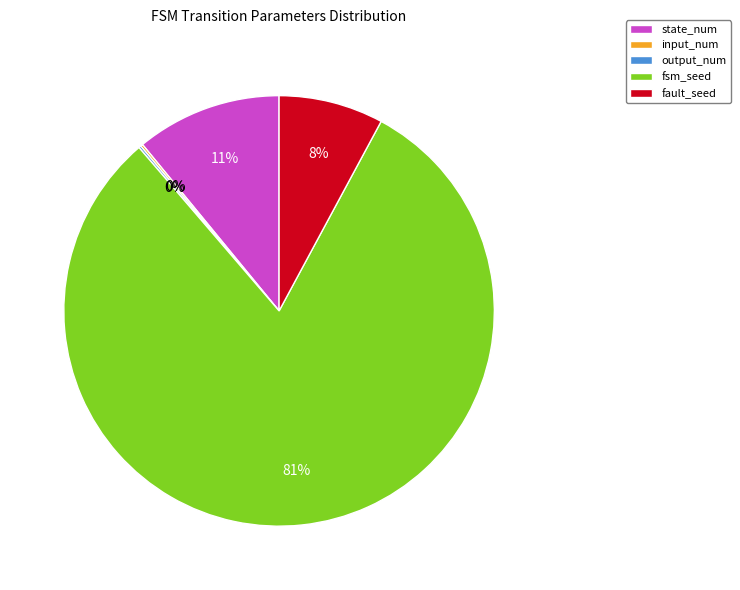

Which has a higher value, fsm_seed or fault_seed?

fsm_seed